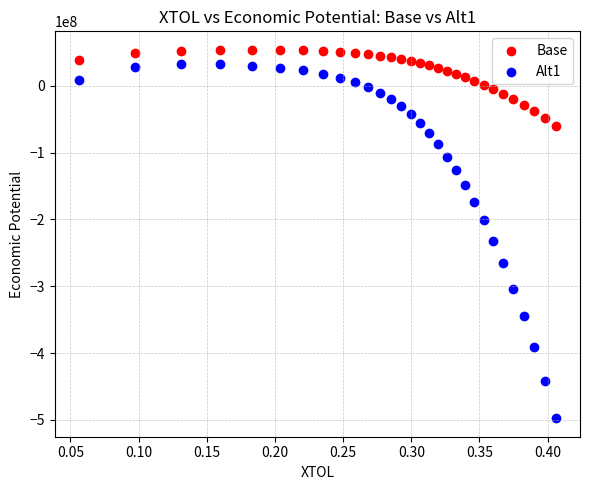

Across all series, what Y value is closest to -221902691?

-232022245.5